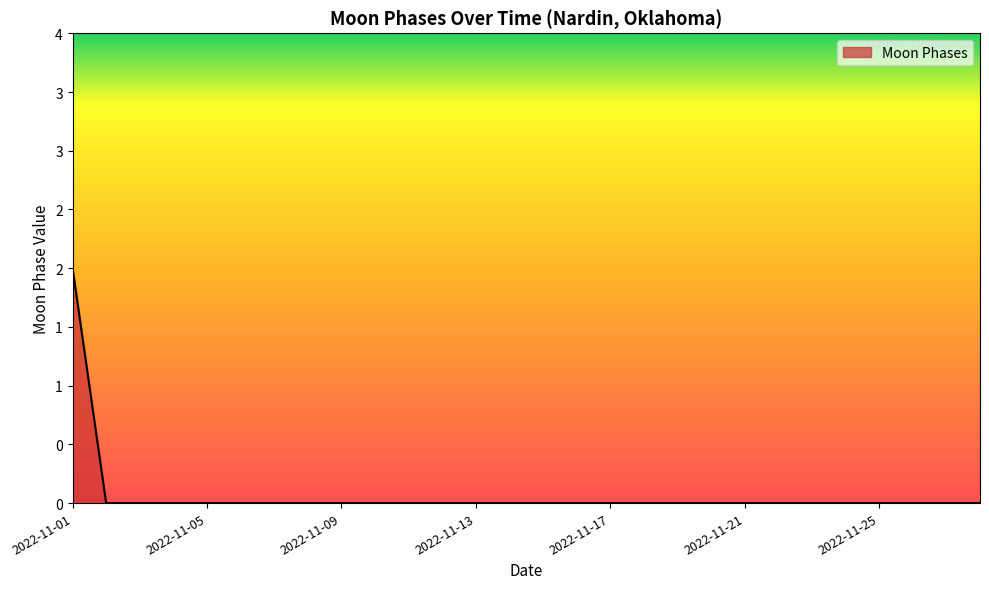

Does the chart have visible grid lines?

No